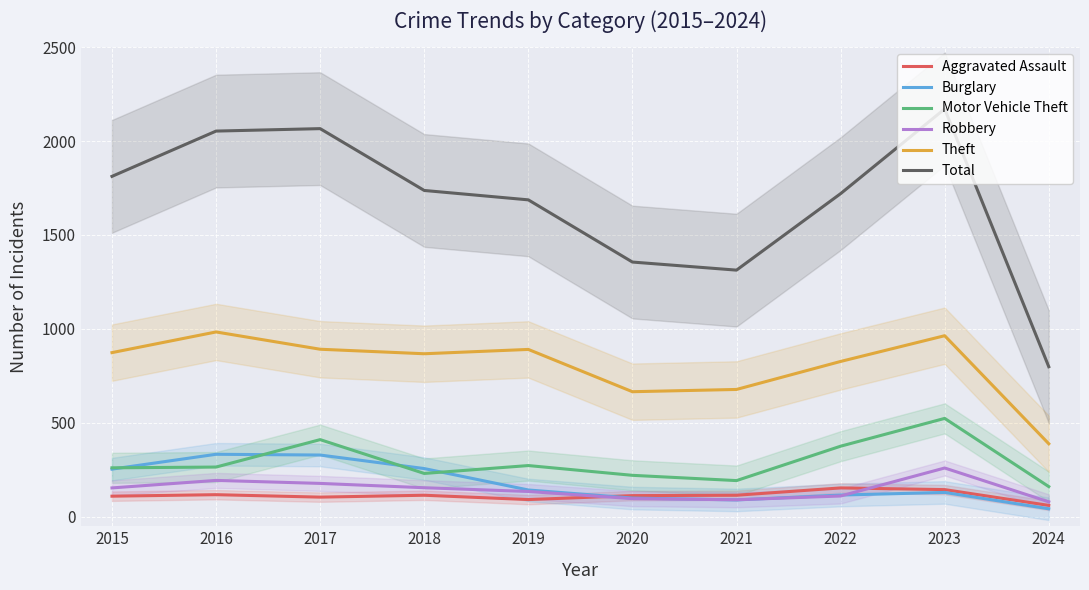

True or false: Burglary and Theft intersect in this chart.

False